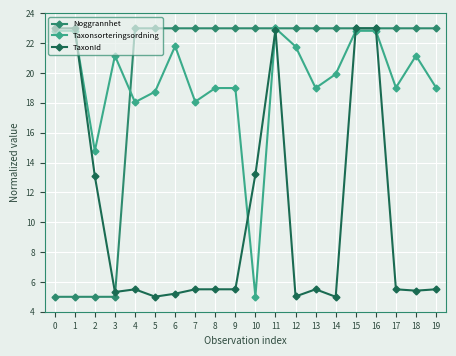

True or false: TaxonId has a value of 9.7 at 4.

False